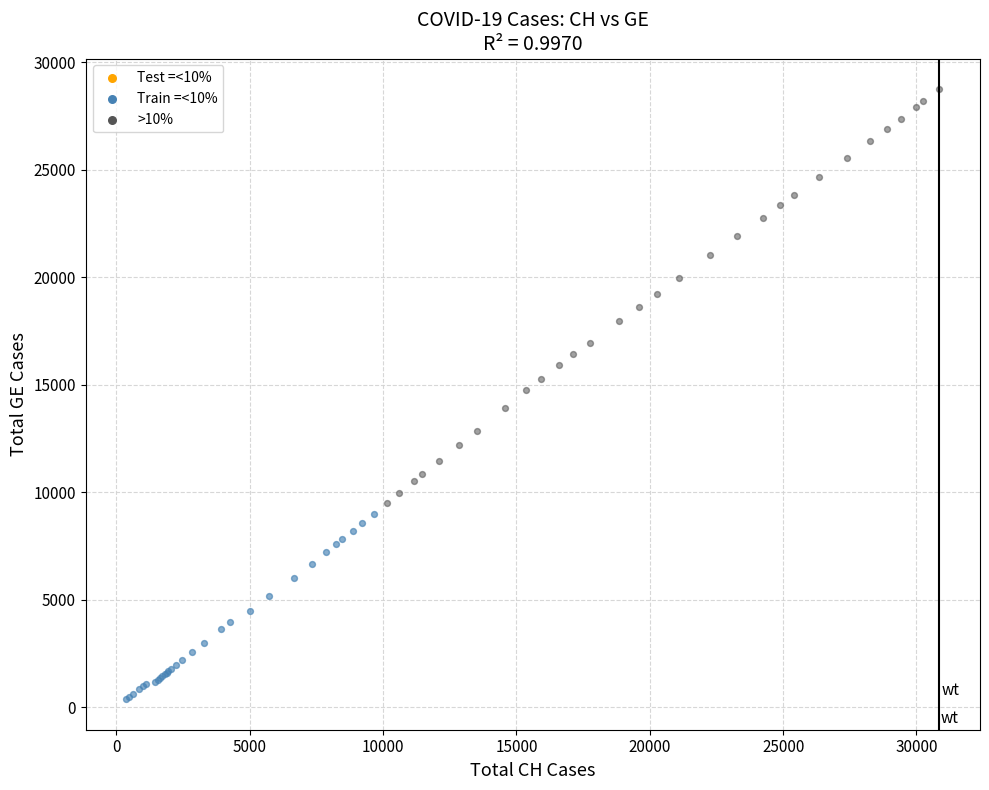

Which series contains the lowest Y value?

Train =<10%